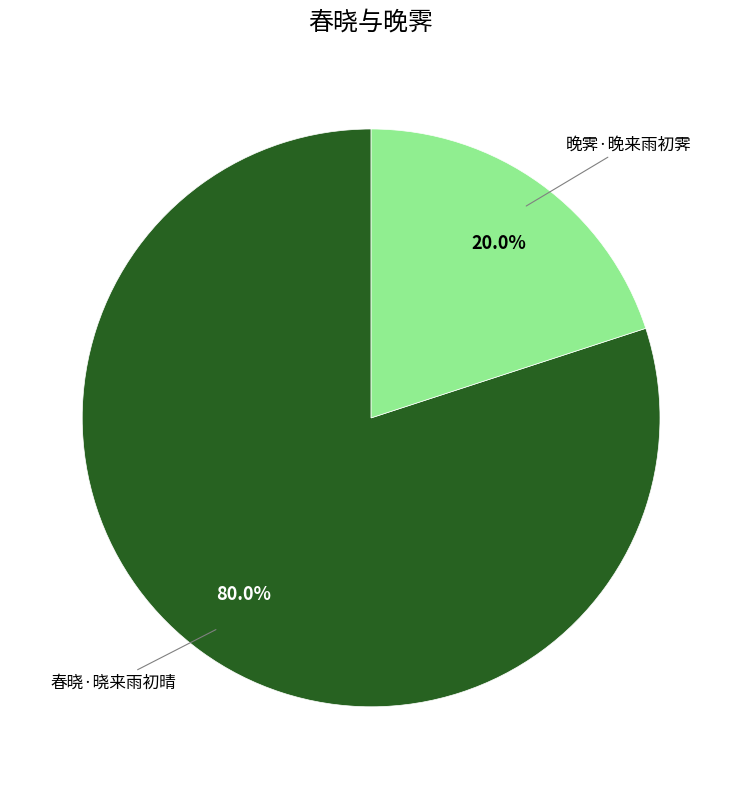

To the nearest percent, what is the average slice percentage?

50%